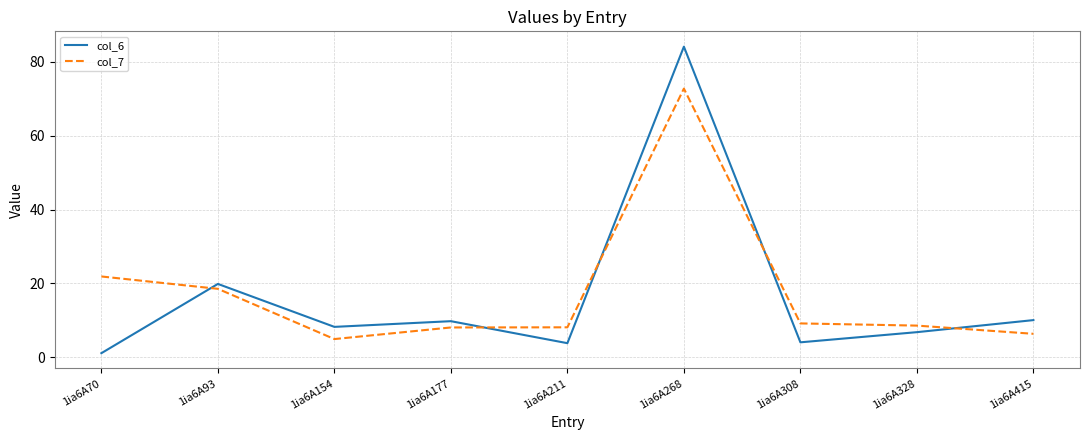

Does the chart display data point markers on the line(s)?

No